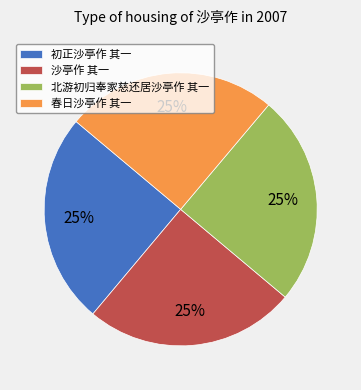

What percentage is the 北游初归奉家慈还居沙亭作 其一 slice, to the nearest percent?

25%